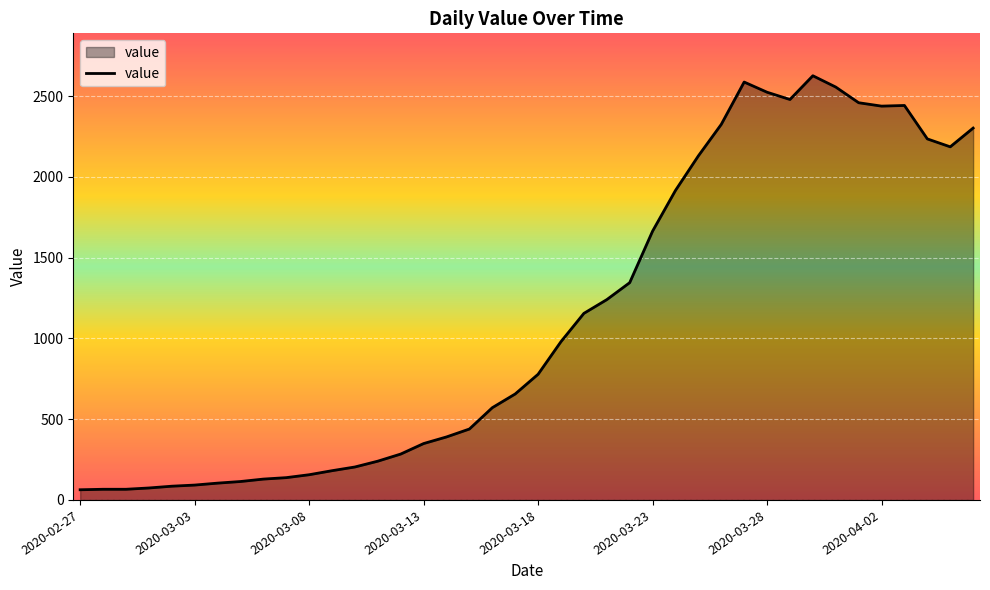

Does the chart display data point markers on the line(s)?

No